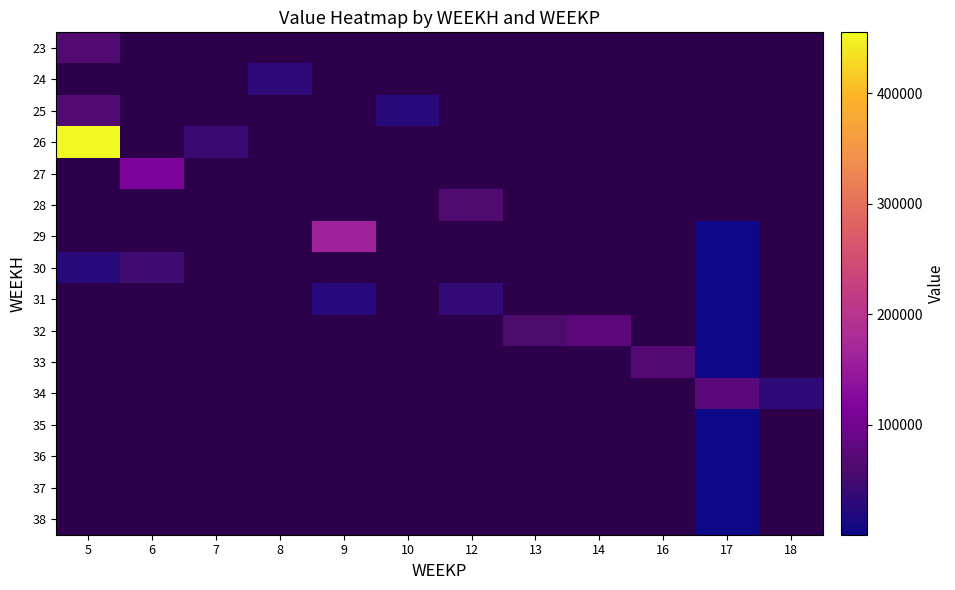

How many distinct data groups are displayed?

16